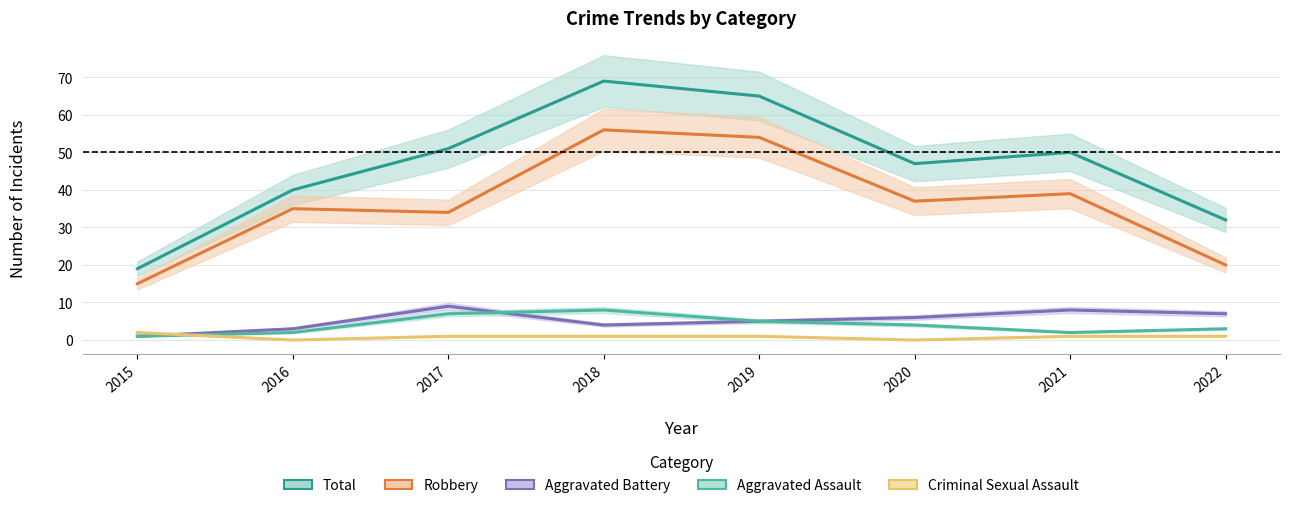

What is the difference between the Aggravated Battery values at 2021 and 2020?

2